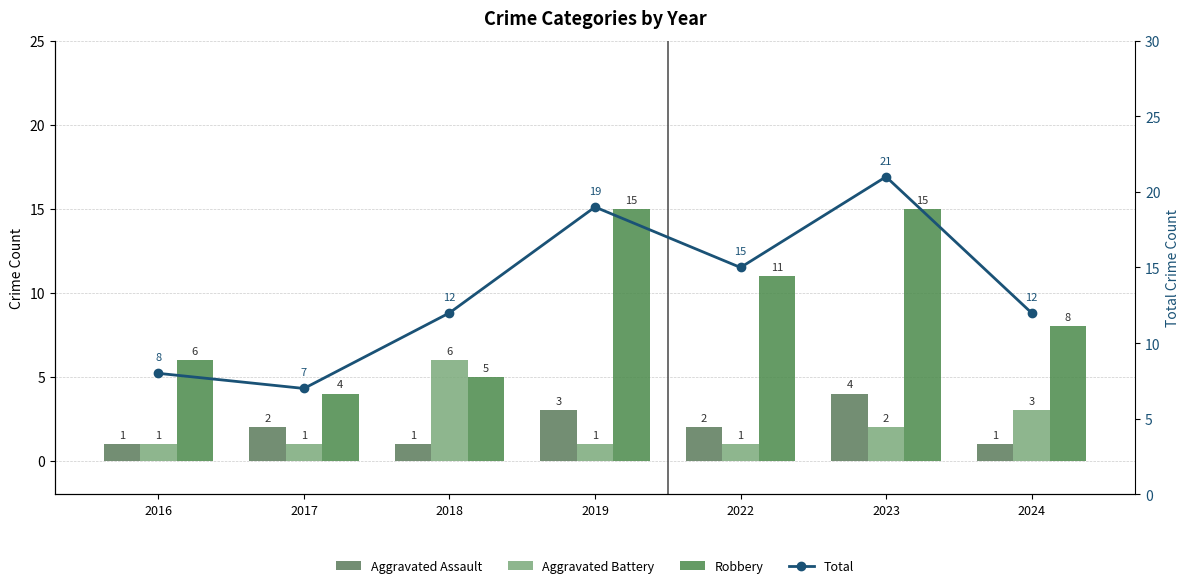

What are all the series names shown in the legend?

Aggravated Assault, Aggravated Battery, Robbery, Total